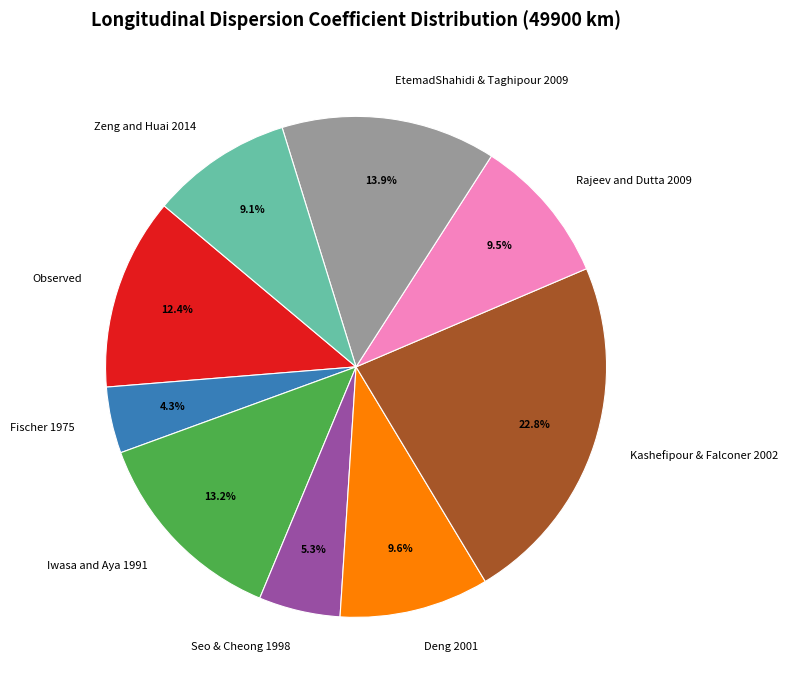

Does any single category account for the majority?

No